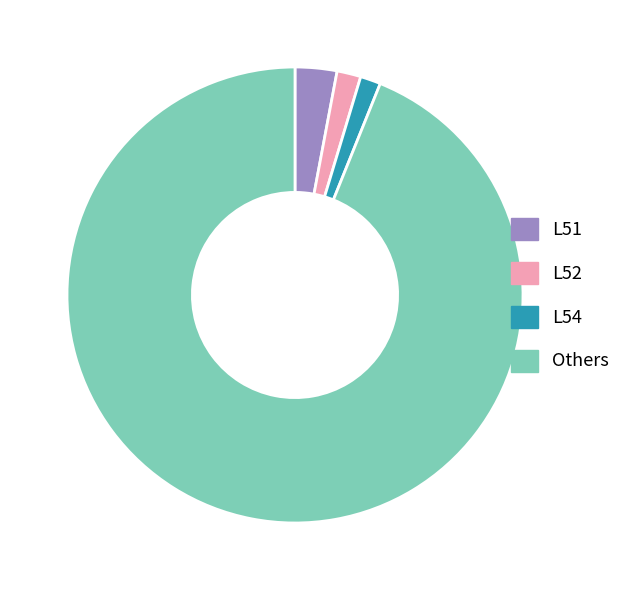

What is the largest slice in the pie chart?

Others